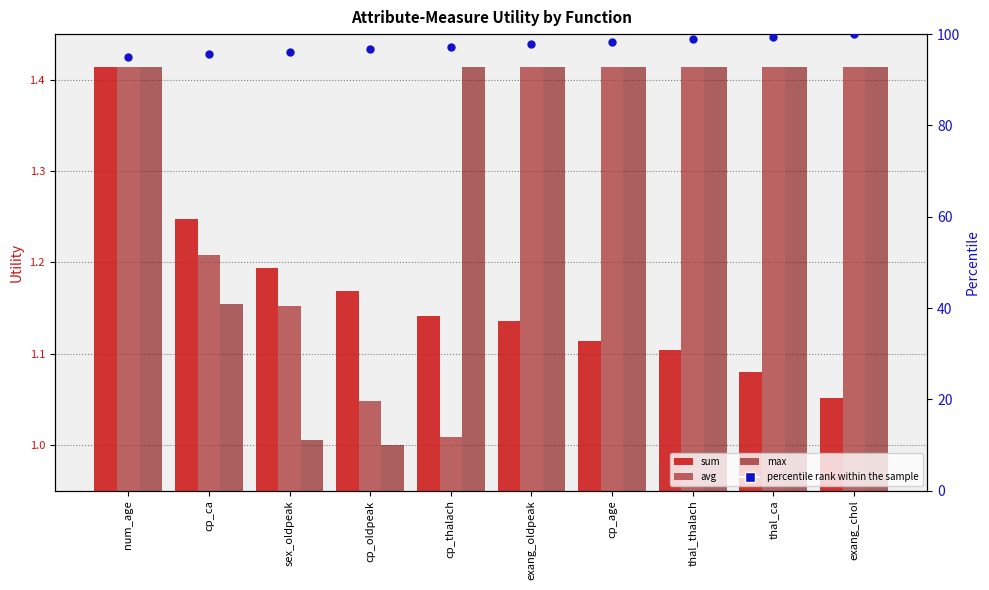

What is the total value across all series at sex_oldpeak?

99.5